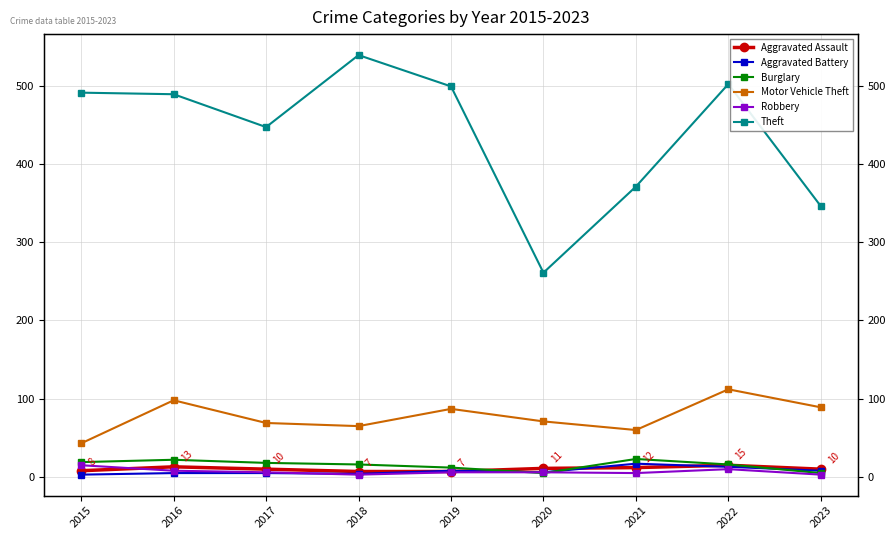

What is the sum of all Robbery values?

62